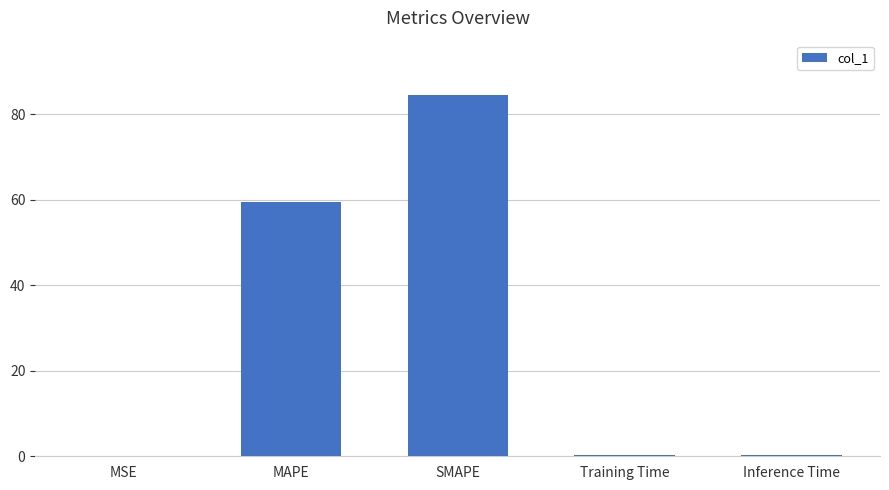

Is it true that the value at MAPE is 59.4?

True